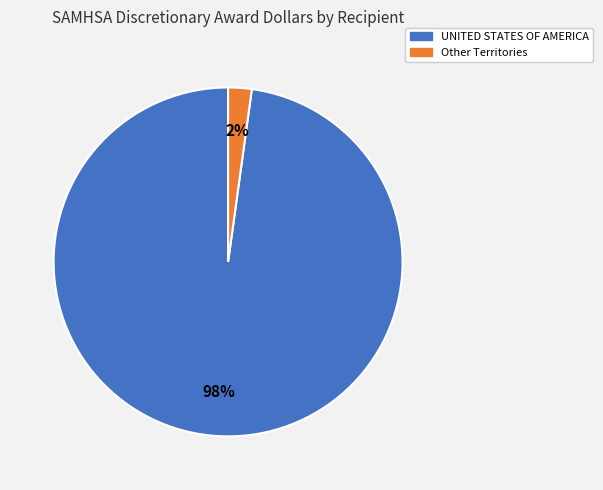

To the nearest percent, what is the average slice percentage?

50%